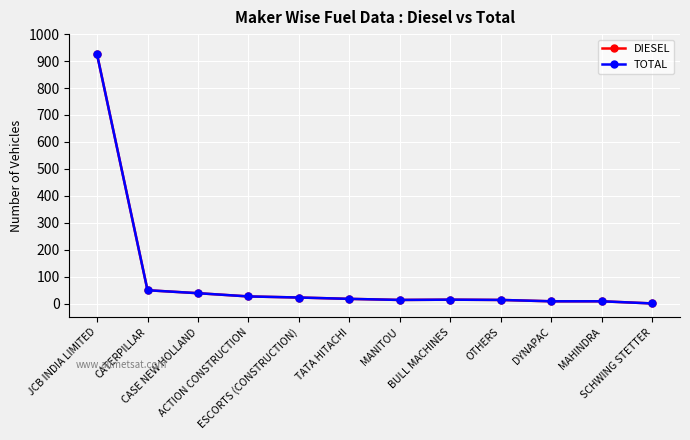

Is the value of DIESEL at ACTION CONSTRUCTION greater than the value of TOTAL at JCB INDIA LIMITED?

No